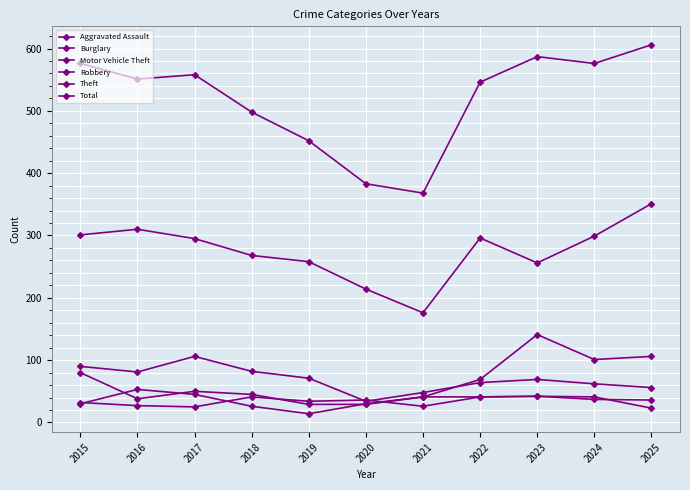

True or false: Aggravated Assault has a value of 42 at 2023.

True